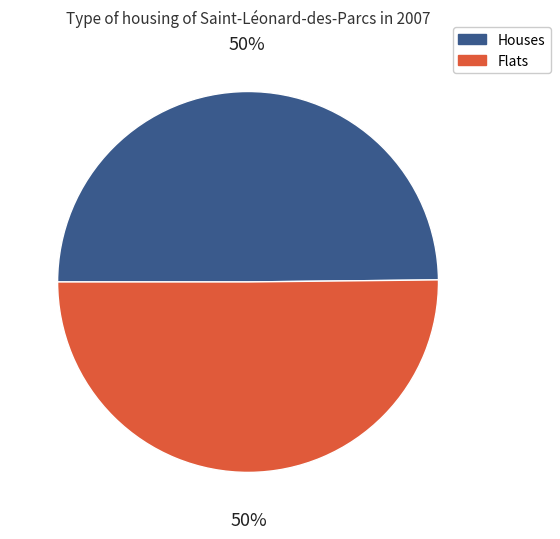

To the nearest percent, what is the average slice percentage?

50%